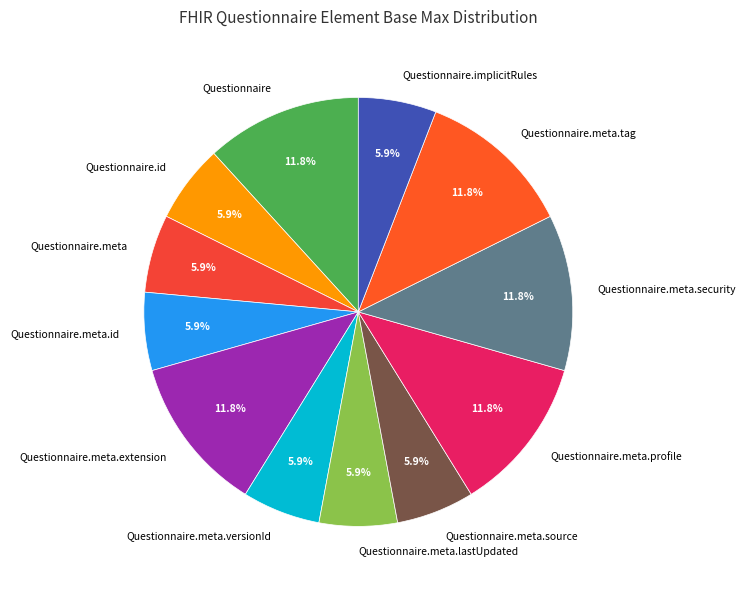

Does any single category account for the majority?

No